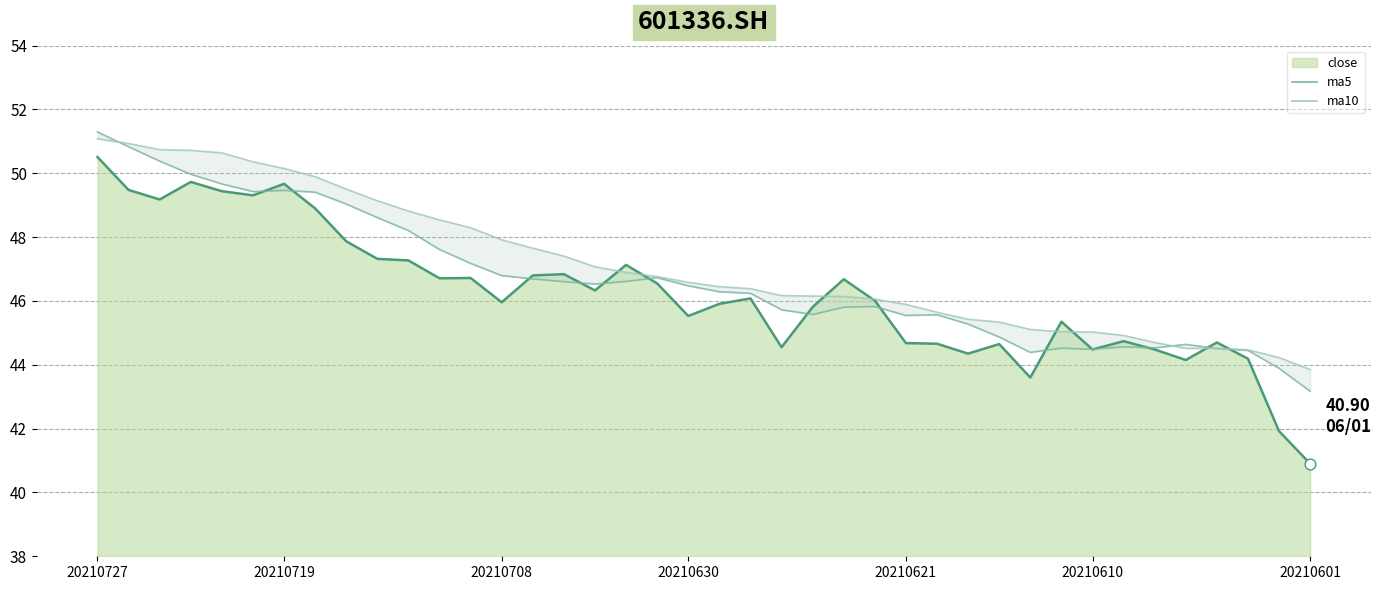

Which series contains the lowest Y value?

close